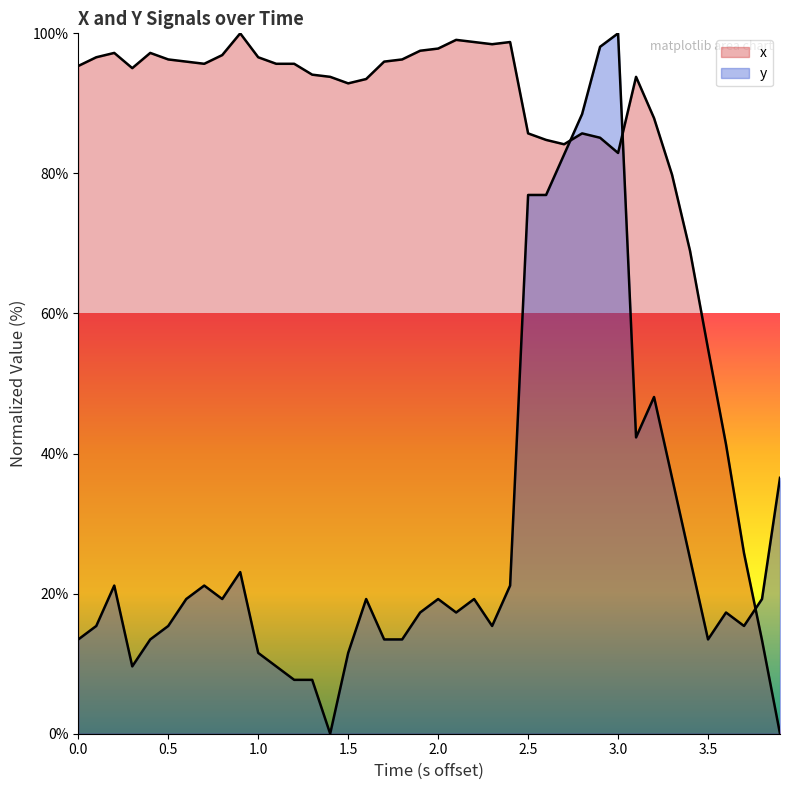

What are all the series names shown in the legend?

x, y